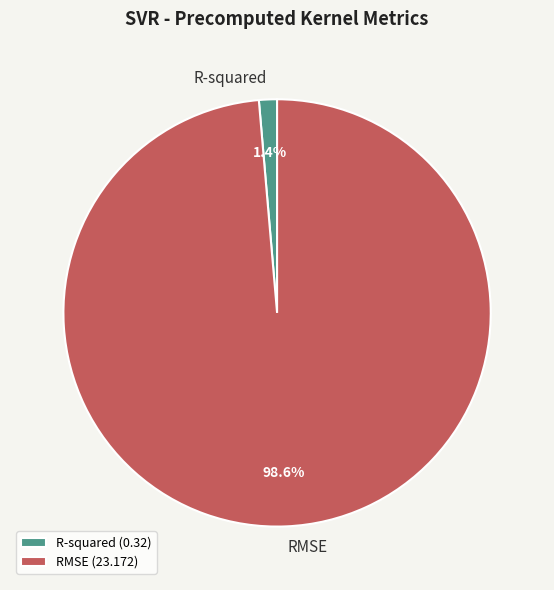

To the nearest percent, what is the difference between the largest and smallest slice percentages?

97%